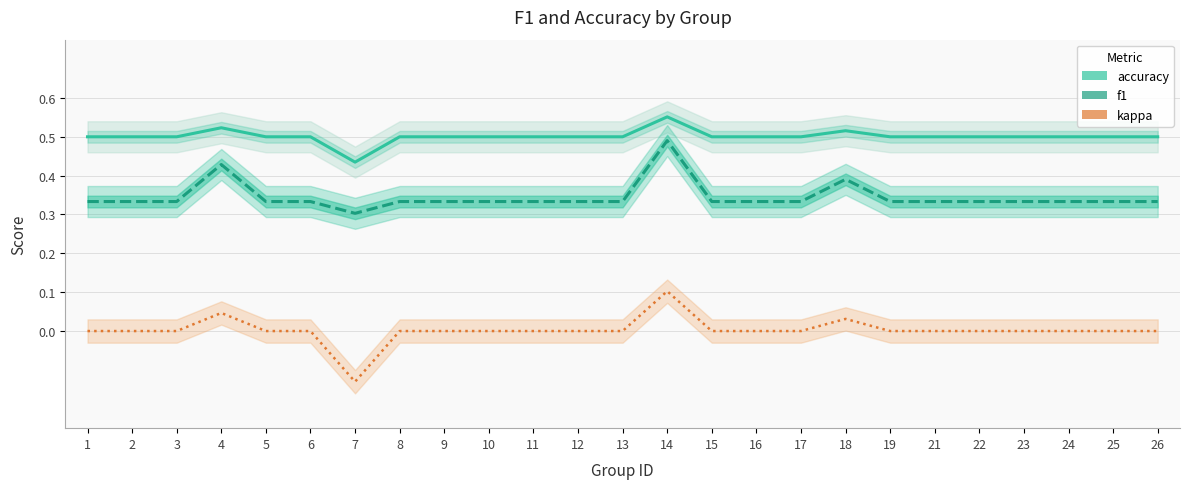

Reading left to right, list all the values displayed in this chart.

accuracy: 1=0.5	2=0.5	3=0.5	4=0.5	5=0.5	6=0.5	7=0.4	8=0.5	9=0.5	10=0.5	11=0.5	12=0.5	13=0.5	14=0.6	15=0.5	16=0.5	17=0.5	18=0.5	19=0.5	21=0.5	22=0.5	23=0.5	24=0.5	25=0.5	26=0.5
f1: 1=0.3	2=0.3	3=0.3	4=0.4	5=0.3	6=0.3	7=0.3	8=0.3	9=0.3	10=0.3	11=0.3	12=0.3	13=0.3	14=0.5	15=0.3	16=0.3	17=0.3	18=0.4	19=0.3	21=0.3	22=0.3	23=0.3	24=0.3	25=0.3	26=0.3
kappa: 1=0.0	2=0.0	3=0.0	4=0.0	5=0.0	6=0.0	7=-0.1	8=0.0	9=0.0	10=0.0	11=0.0	12=0.0	13=0.0	14=0.1	15=0.0	16=0.0	17=0.0	18=0.0	19=0.0	21=0.0	22=0.0	23=0.0	24=0.0	25=0.0	26=0.0